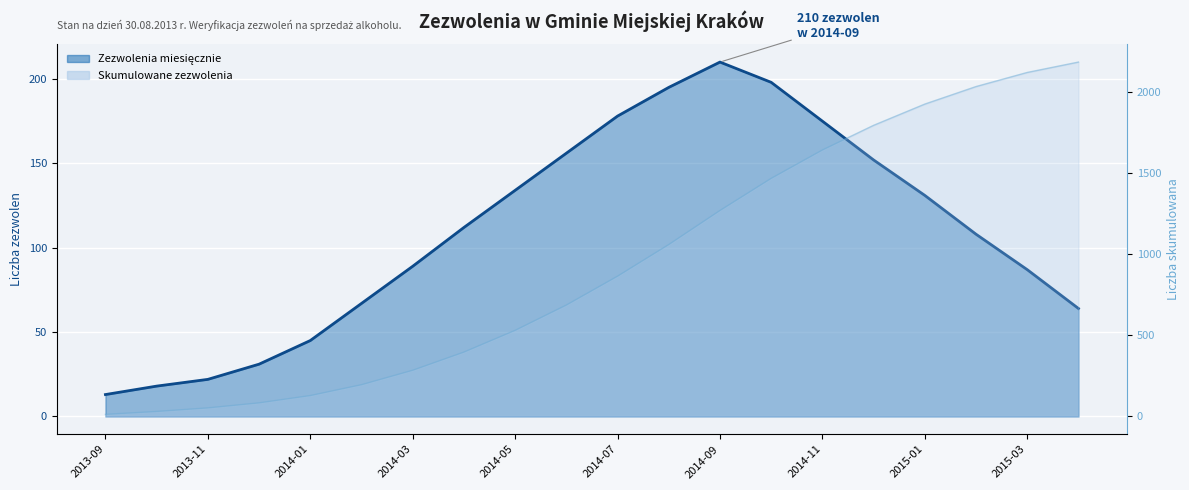

Between 10 and 13, which series saw the biggest shift?

Skumulowane (linia)